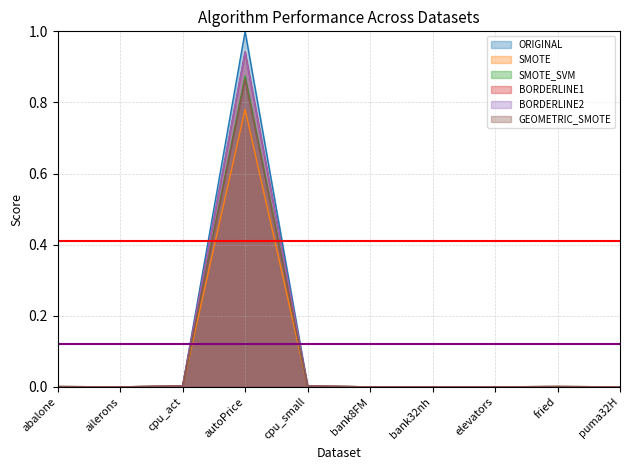

Is the value of BORDERLINE2 at abalone greater than the value of ORIGINAL at puma32H?

Yes